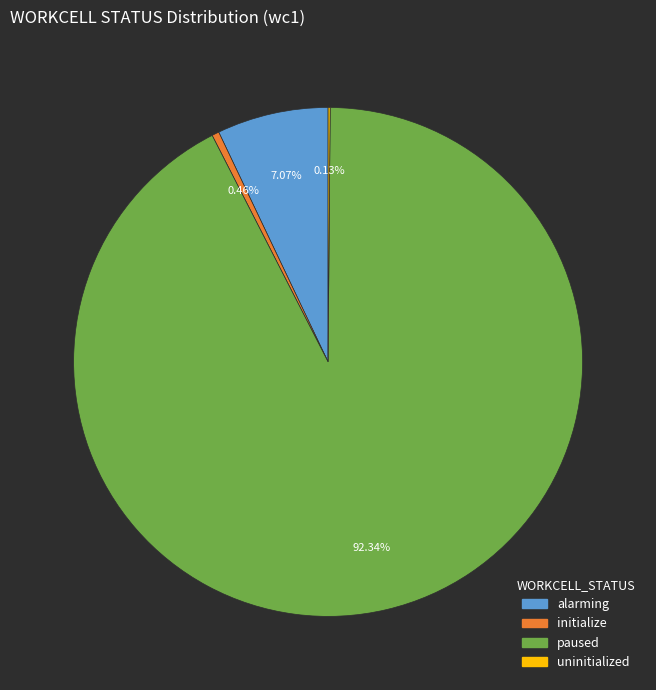

To the nearest percent, what percentage of the pie is alarming?

7%